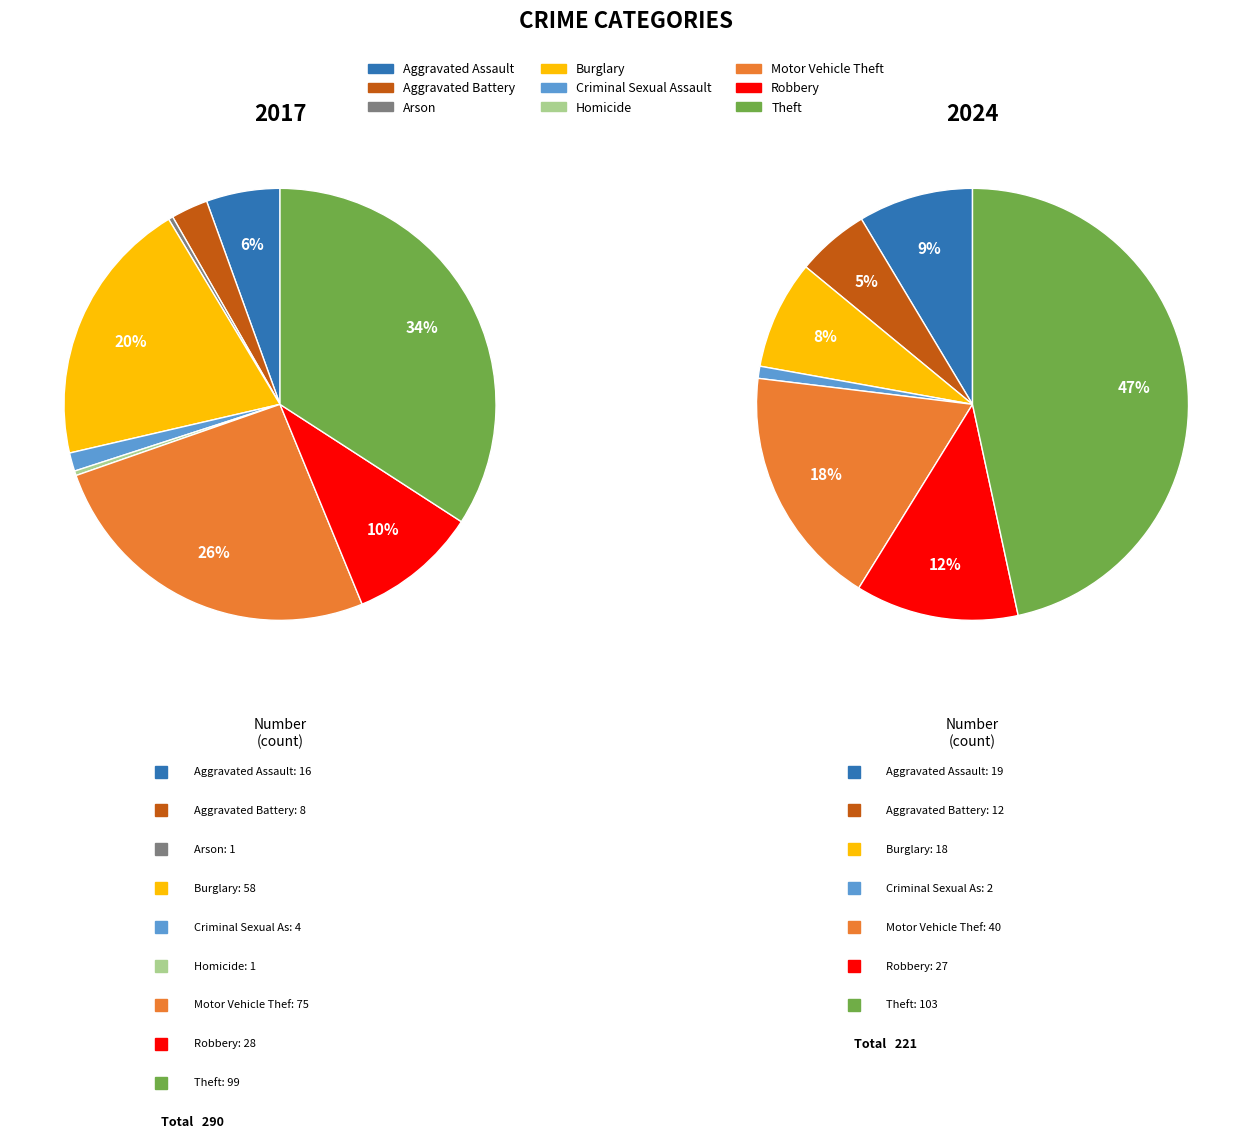

Count the number of slices in the pie.

9